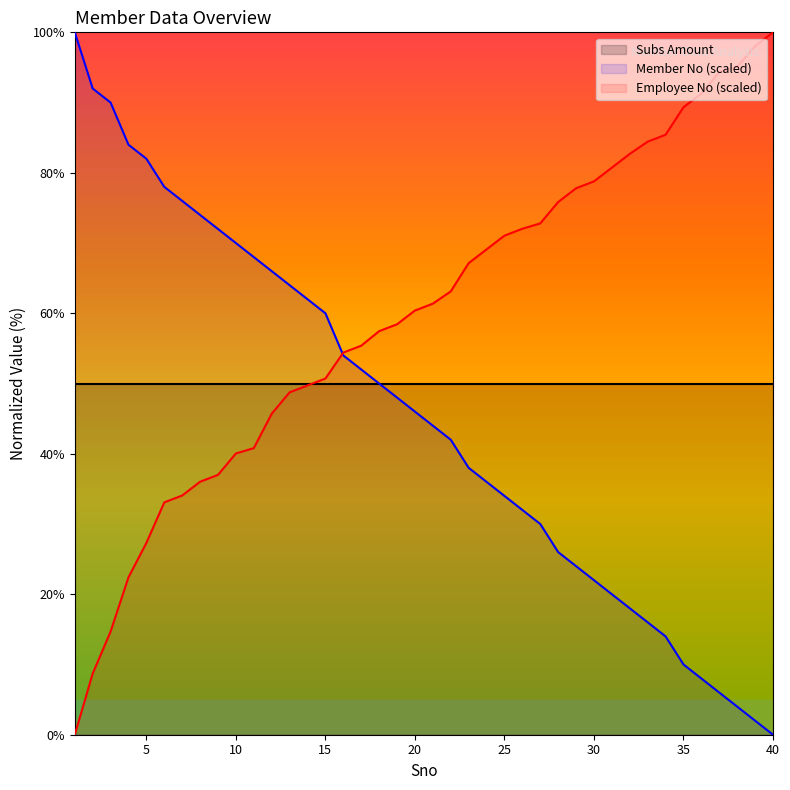

True or false: Member No (scaled) has a value of 22.0 at 30.

True